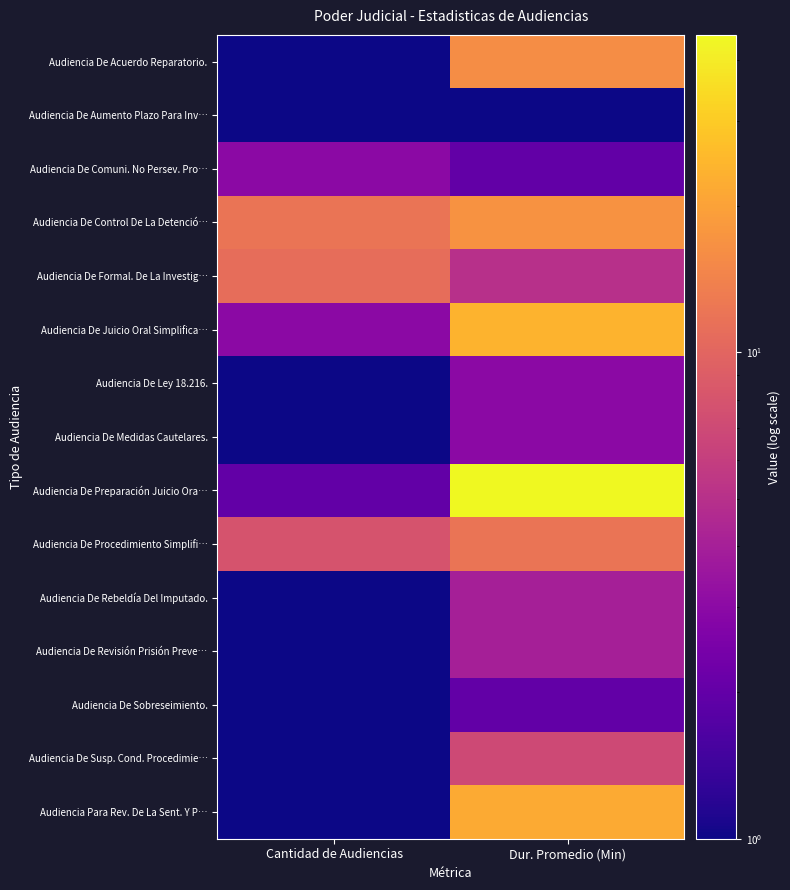

Reading right to left, what are all the values shown in this chart?

Audiencia De Acuerdo Reparatorio.: Dur. Promedio (Min)=16	Cantidad de Audiencias=1
Audiencia De Aumento Plazo Para Inv…: Dur. Promedio (Min)=1	Cantidad de Audiencias=1
Audiencia De Comuni. No Persev. Pro…: Dur. Promedio (Min)=2	Cantidad de Audiencias=3
Audiencia De Control De La Detenció…: Dur. Promedio (Min)=17	Cantidad de Audiencias=12
Audiencia De Formal. De La Investig…: Dur. Promedio (Min)=5	Cantidad de Audiencias=11
Audiencia De Juicio Oral Simplifica…: Dur. Promedio (Min)=24	Cantidad de Audiencias=3
Audiencia De Ley 18.216.: Dur. Promedio (Min)=3	Cantidad de Audiencias=1
Audiencia De Medidas Cautelares.: Dur. Promedio (Min)=3	Cantidad de Audiencias=1
Audiencia De Preparación Juicio Ora…: Dur. Promedio (Min)=45	Cantidad de Audiencias=2
Audiencia De Procedimiento Simplifi…: Dur. Promedio (Min)=12	Cantidad de Audiencias=8
Audiencia De Rebeldía Del Imputado.: Dur. Promedio (Min)=4	Cantidad de Audiencias=1
Audiencia De Revisión Prisión Preve…: Dur. Promedio (Min)=4	Cantidad de Audiencias=1
Audiencia De Sobreseimiento.: Dur. Promedio (Min)=2	Cantidad de Audiencias=1
Audiencia De Susp. Cond. Procedimie…: Dur. Promedio (Min)=7	Cantidad de Audiencias=1
Audiencia Para Rev. De La Sent. Y P…: Dur. Promedio (Min)=22	Cantidad de Audiencias=1